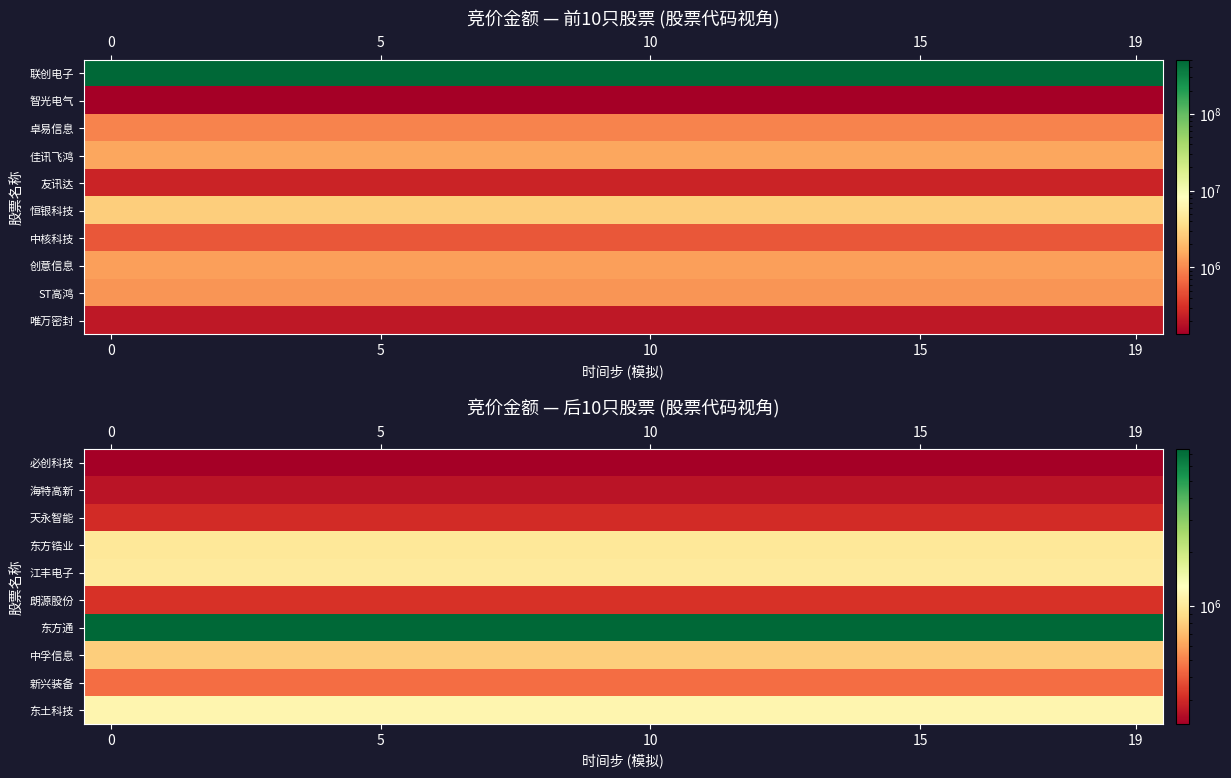

Which series changed the most between 10 and 19?

row_0